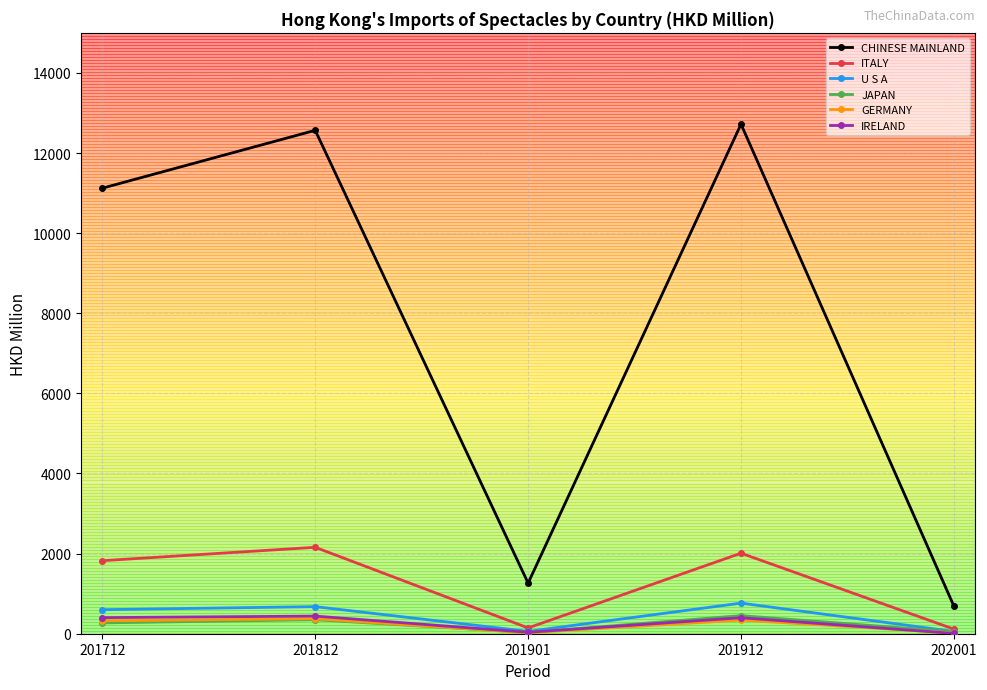

At how many categories does at least one series exceed 7689?

3